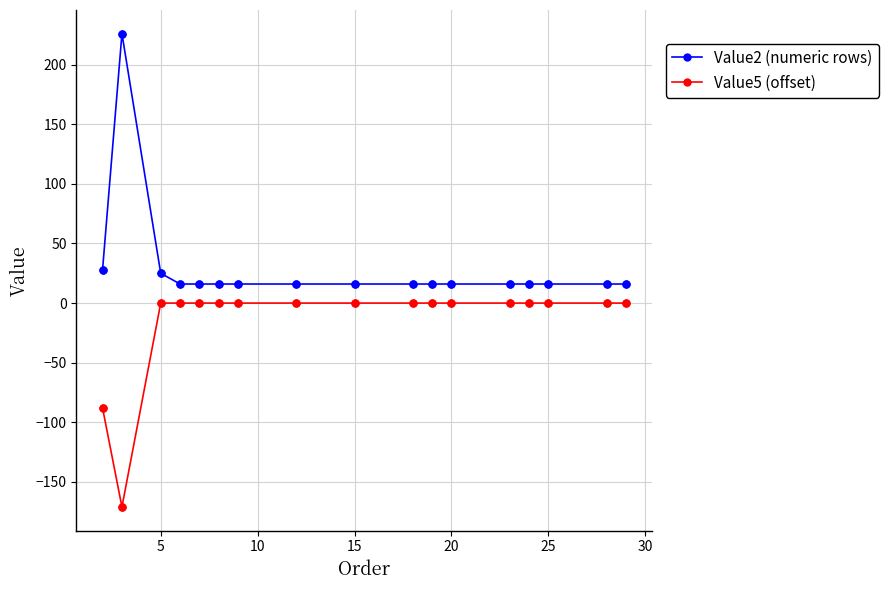

Which series has the largest range (max minus min)?

Value2 (numeric rows)